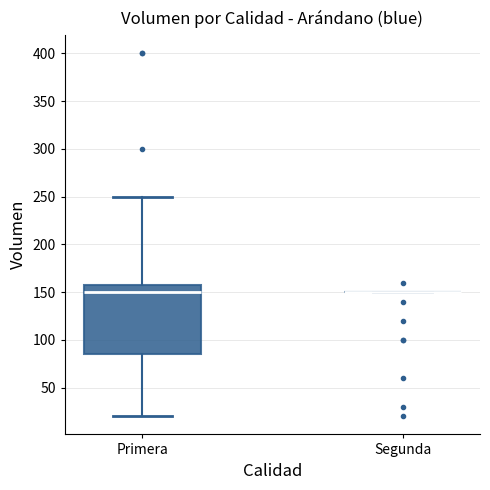

Reading left to right, transcribe this box plot: for each box, give where its median line is, the range the box spans, and where its two whiskers end, as read against the y-axis. The values are not printed on the chart, so give them approximately, as read against the axis.

Primera: median 150, box 85 to 160, whiskers 20 to 250
Segunda: box collapsed to a line at 150, whiskers 150 to 150